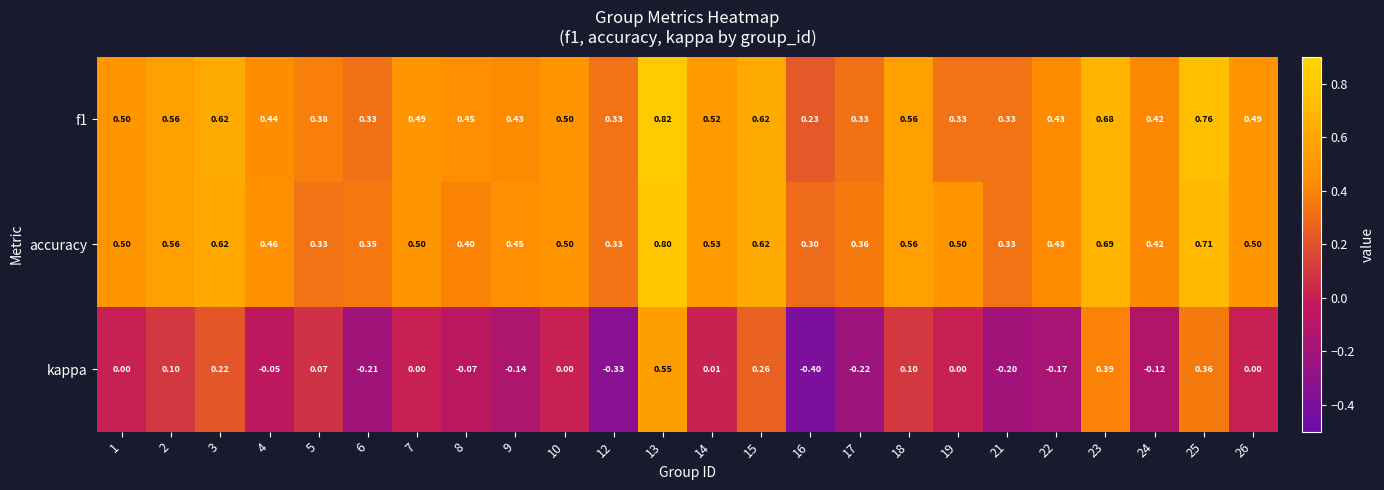

Is the value of accuracy at 17 greater than the value of kappa at 6?

Yes